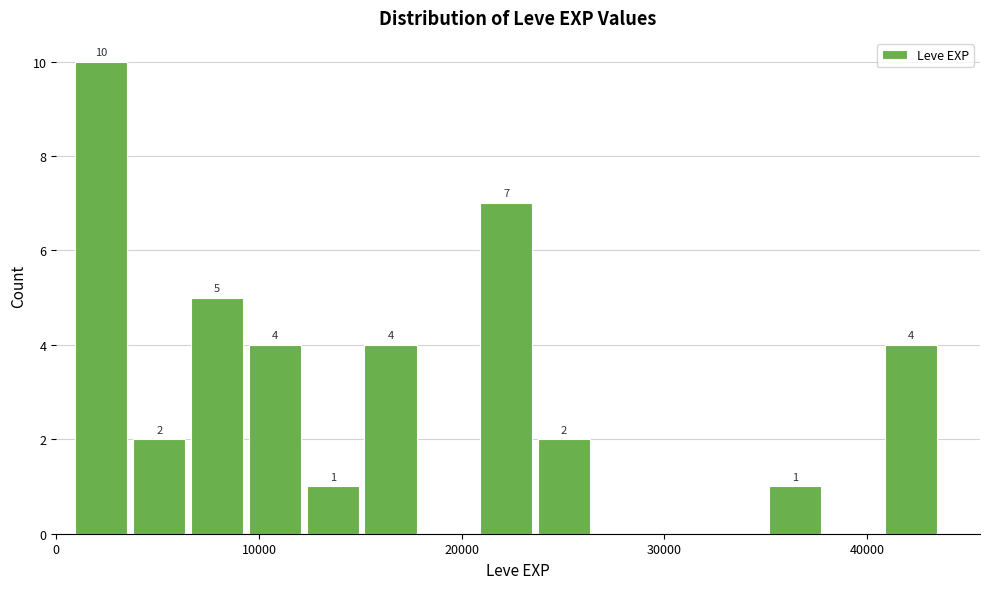

Read against the x-axis, roughly where is the centre of the tallest bar?

2000